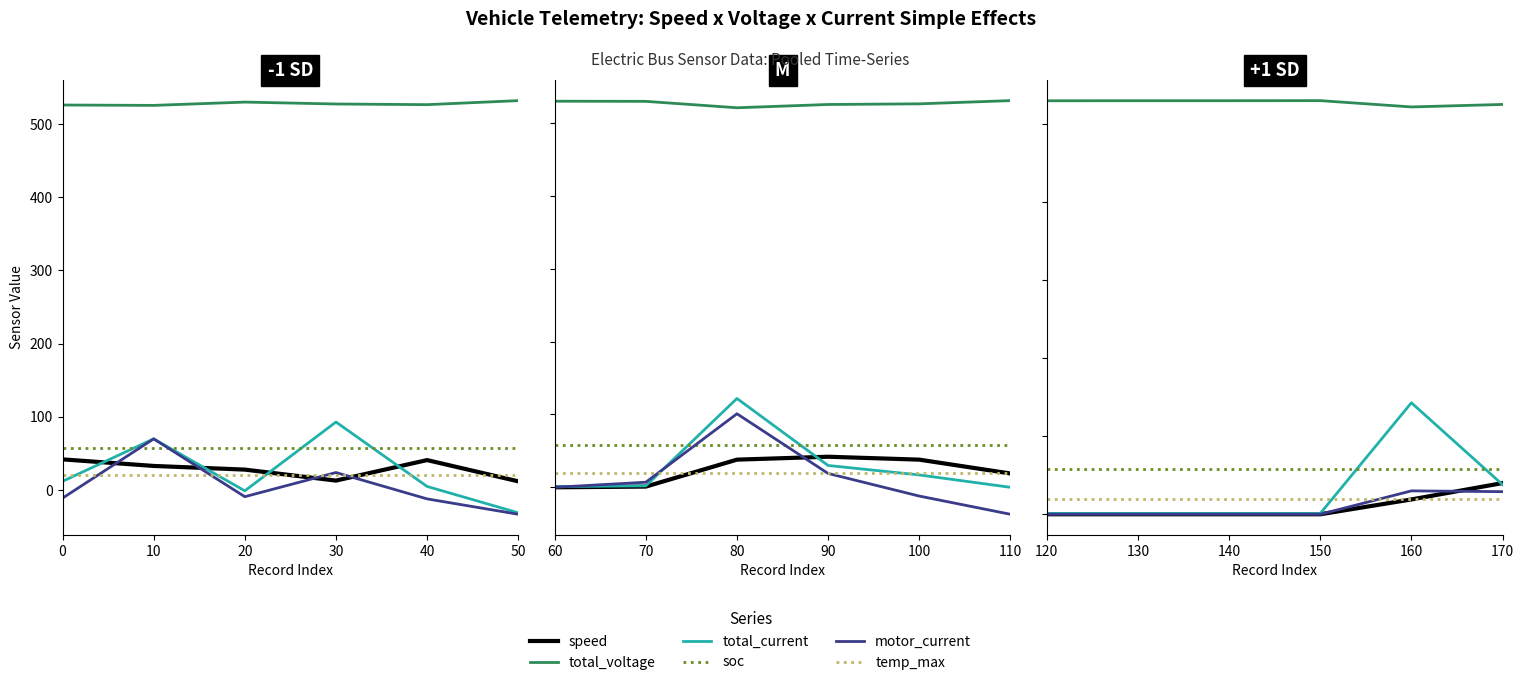

True or false: motor_current has more than 2 interior local peaks.

False